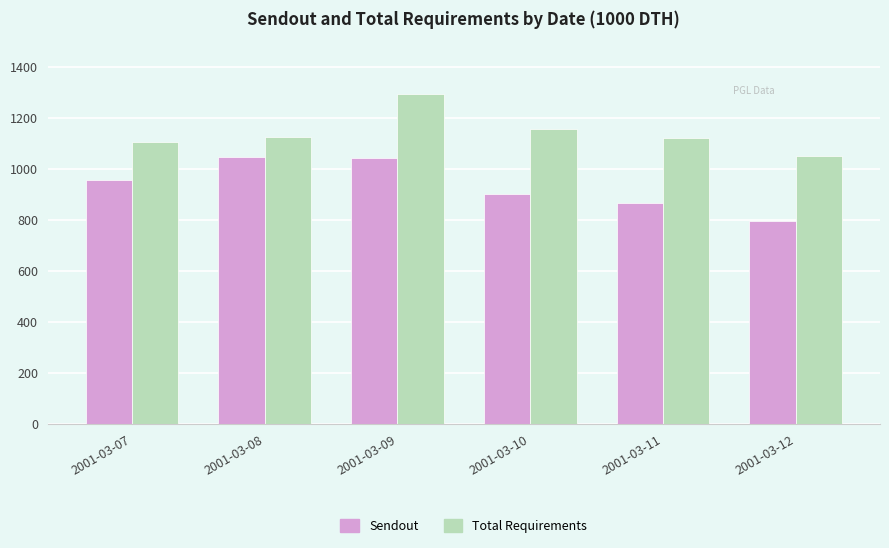

List the series in order of their peak value, lowest first.

Sendout, Total Requirements